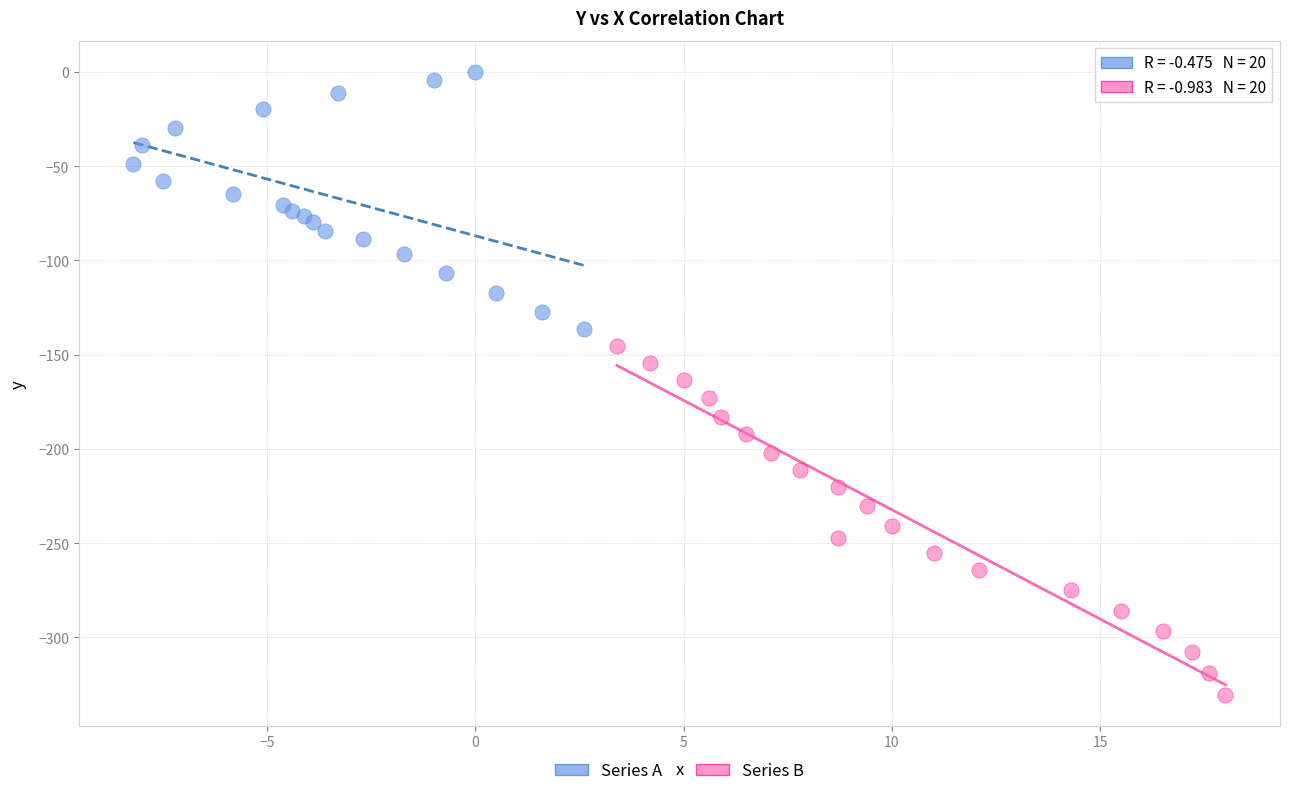

Which series has the widest spread of Y values?

Series B